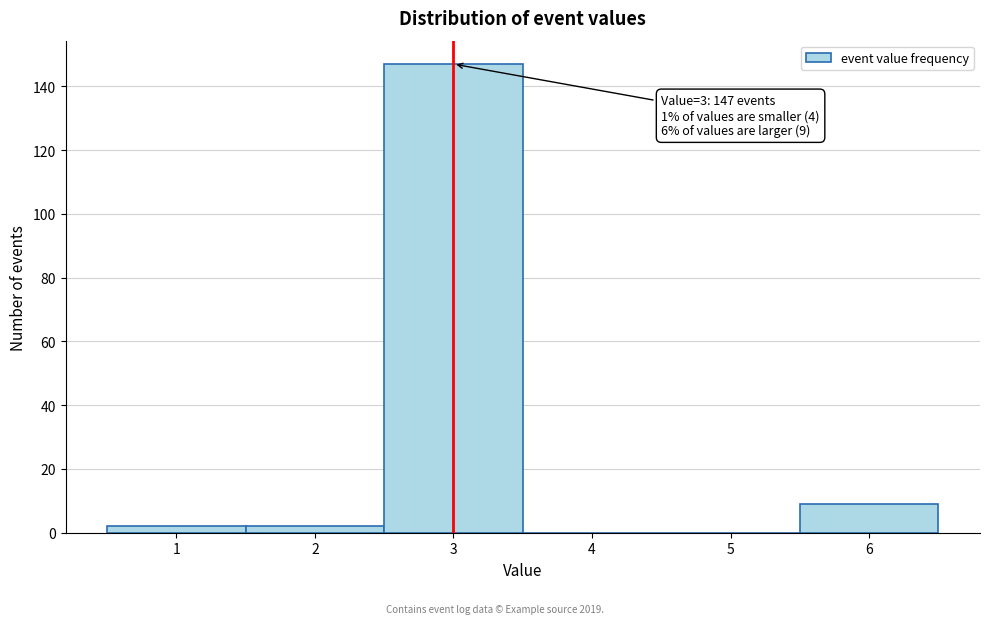

Which range on the x-axis has the tallest bar?

2.5 to 3.5